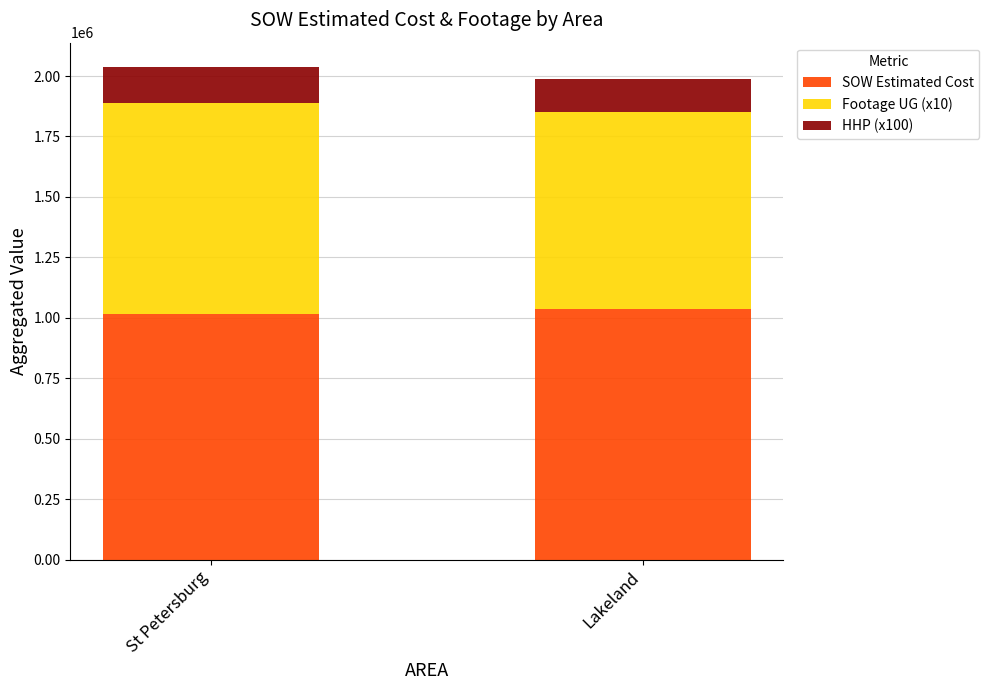

Read the SOW Estimated Cost value at Lakeland.

1036076.9